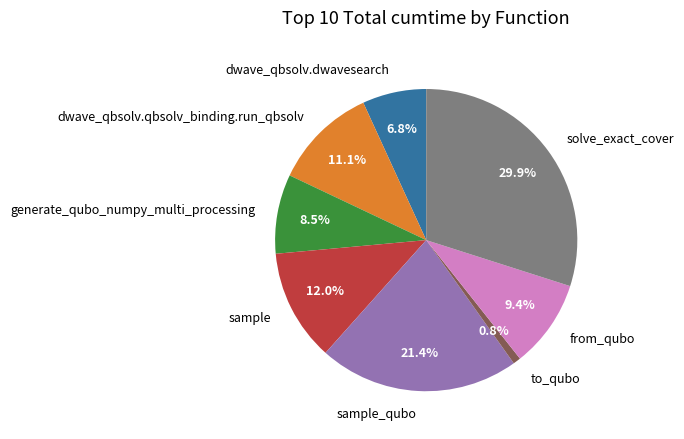

Which slice is the largest?

solve_exact_cover